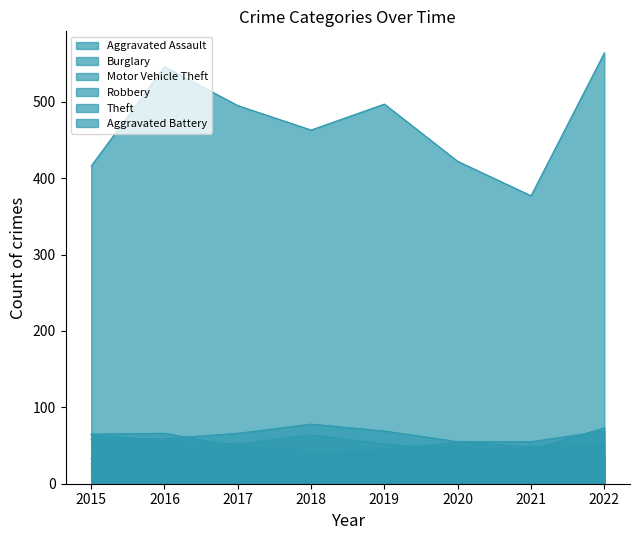

What is the value of the Theft point at the 8th from the left?

564